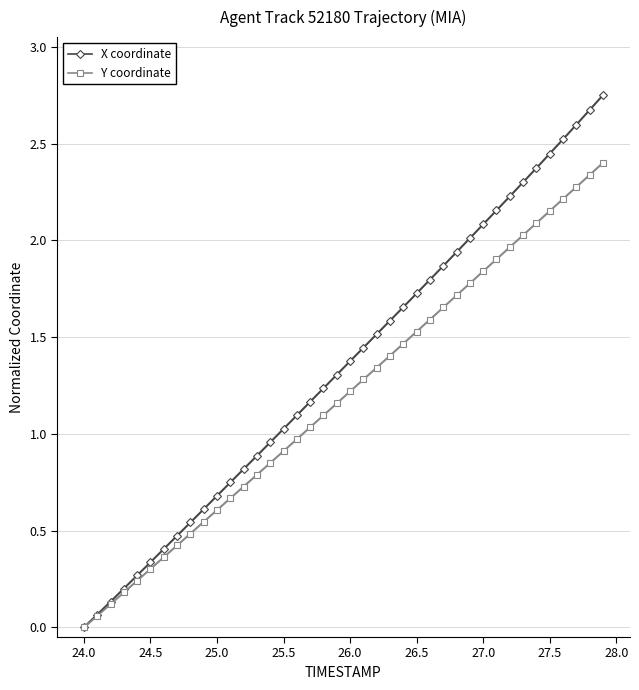

What is the difference between the maximum and minimum values in the X coordinate series?

2.8